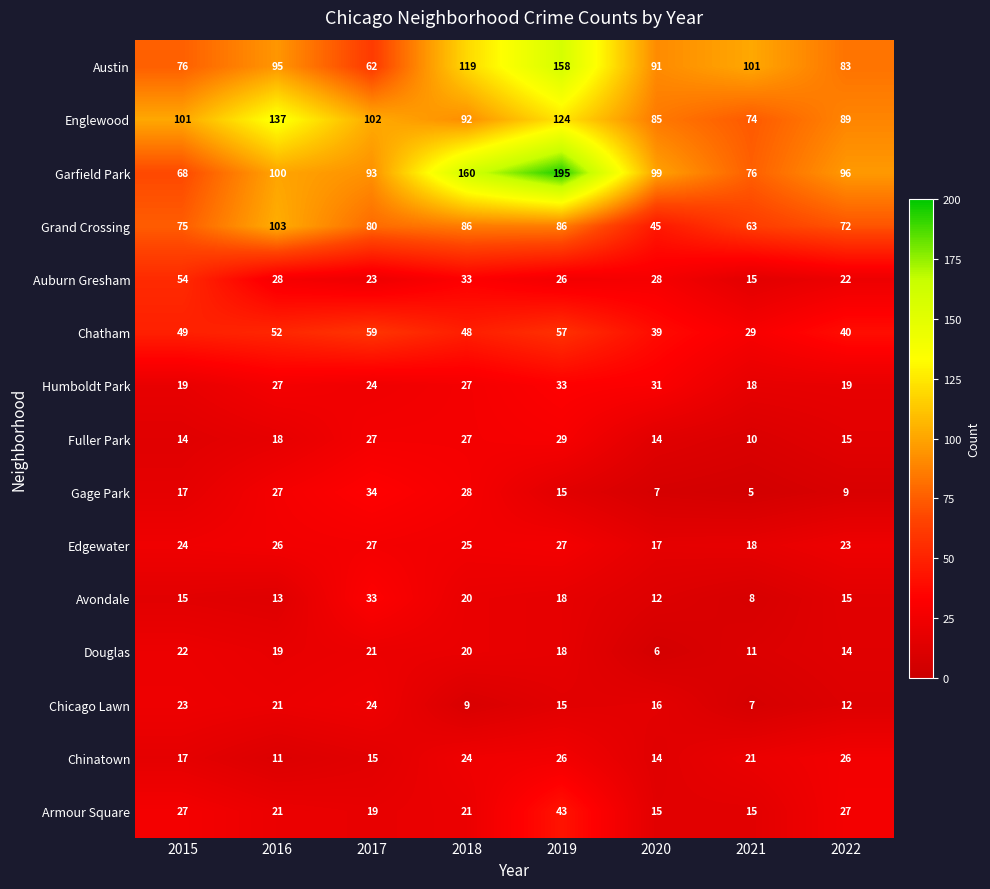

Is it true that Armour Square equals 15 at 2021?

True